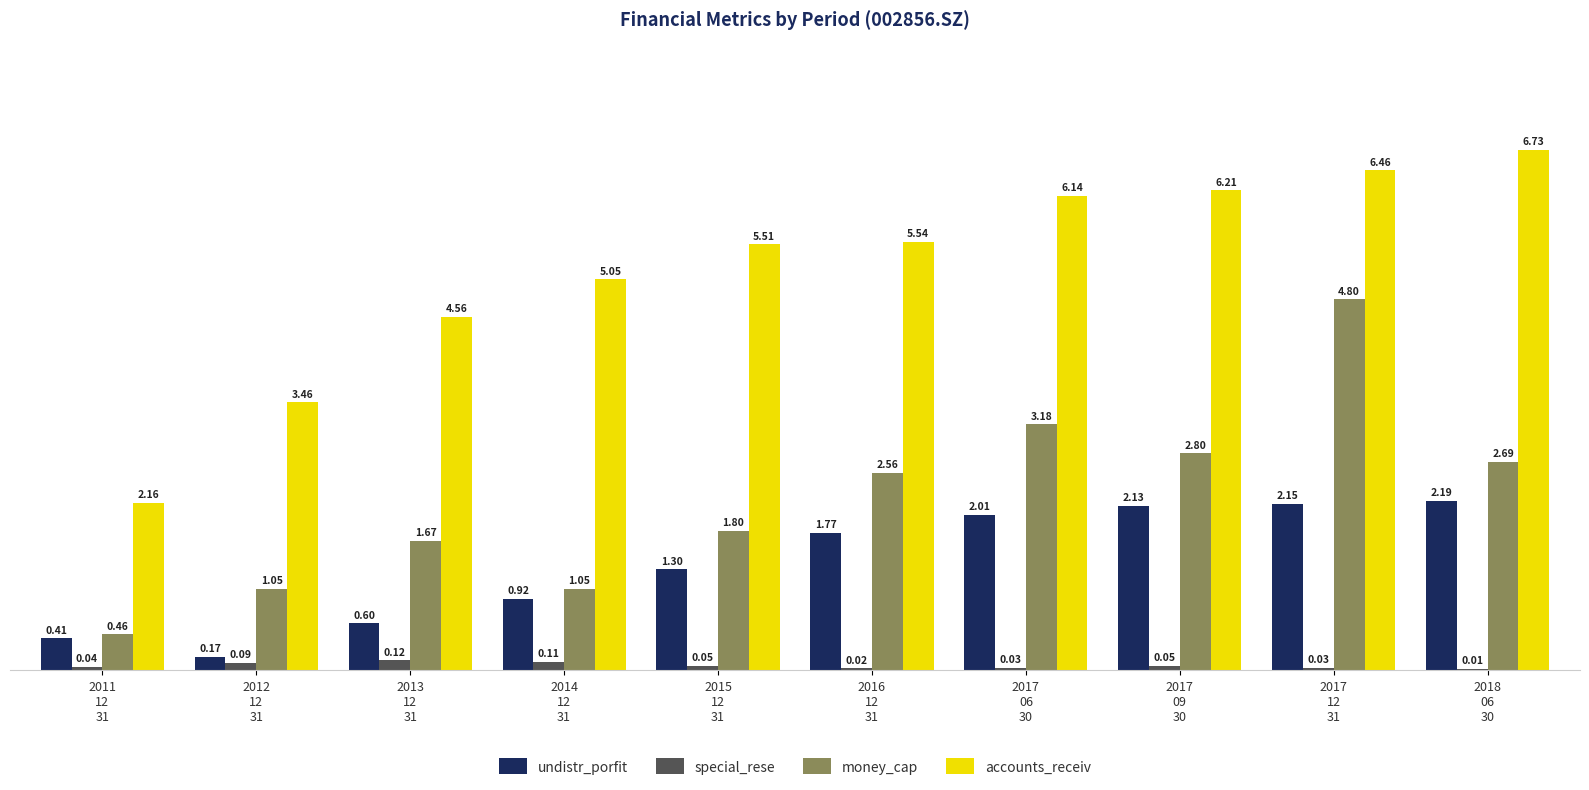

How many data points does each series have?

10